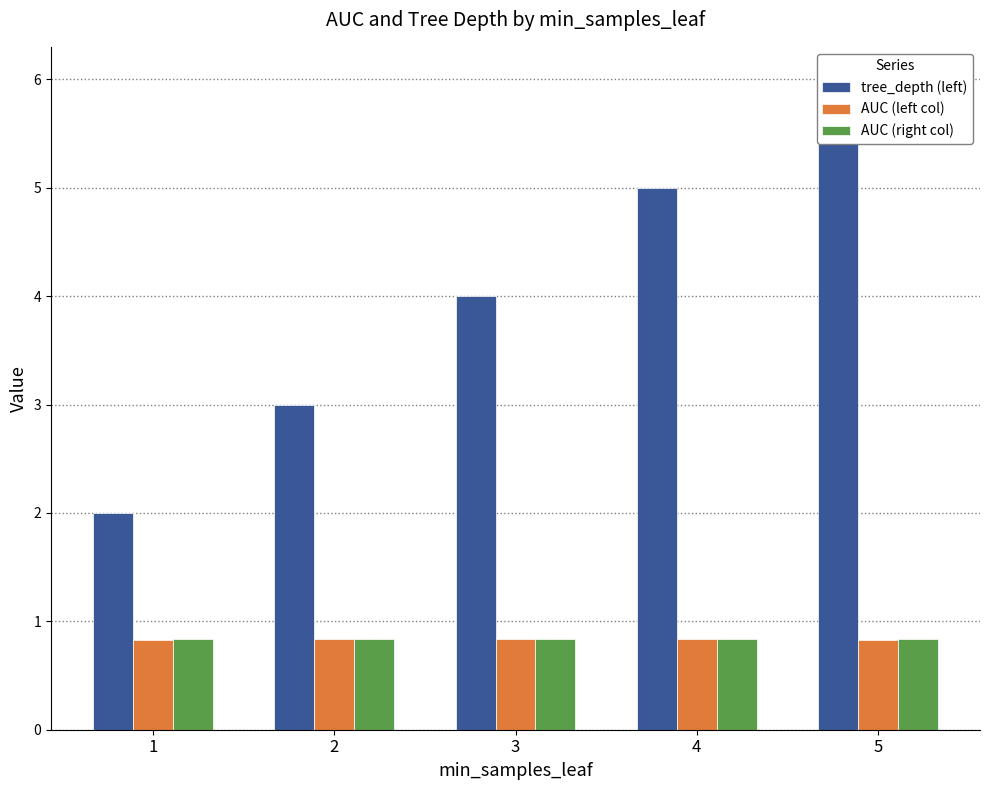

True or false: tree_depth (left) has a value of 3.0 at 2.

True